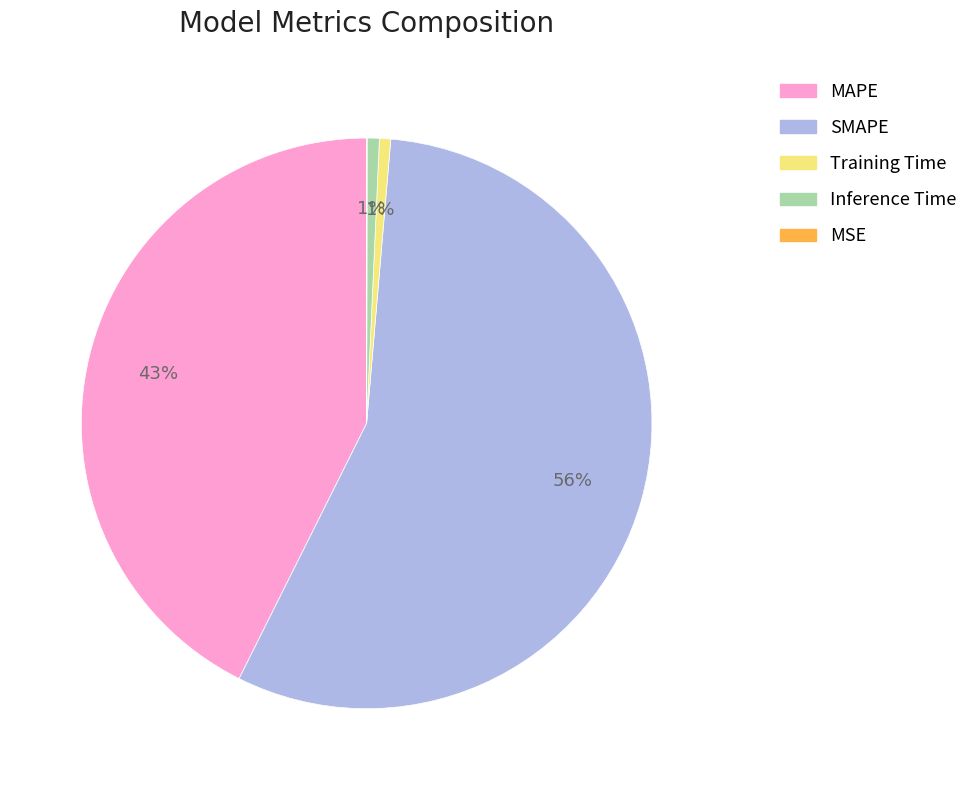

To the nearest percent, what is the average slice percentage?

20%